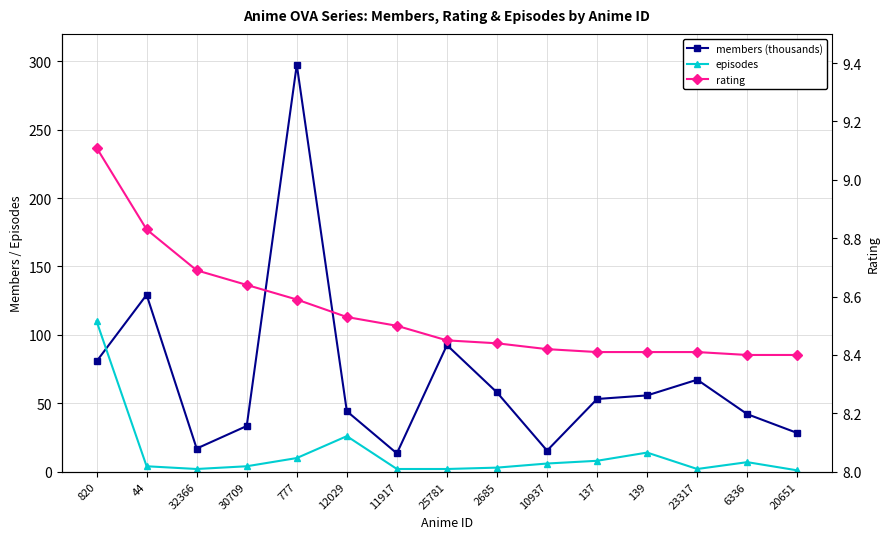

What is the total value across all series at 44?

142.1